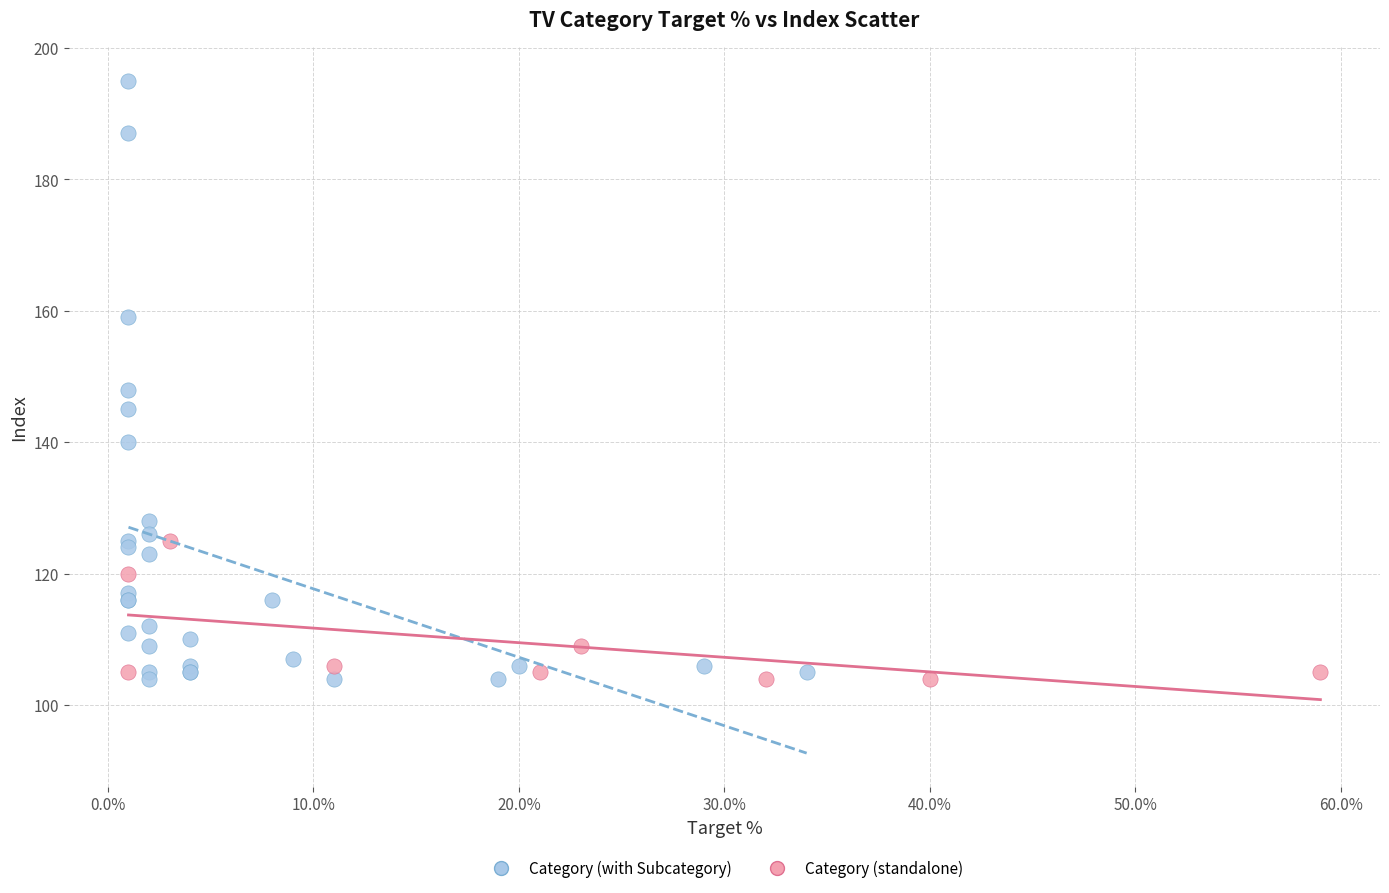

Which series reaches the maximum Y coordinate?

Category (with Subcategory)